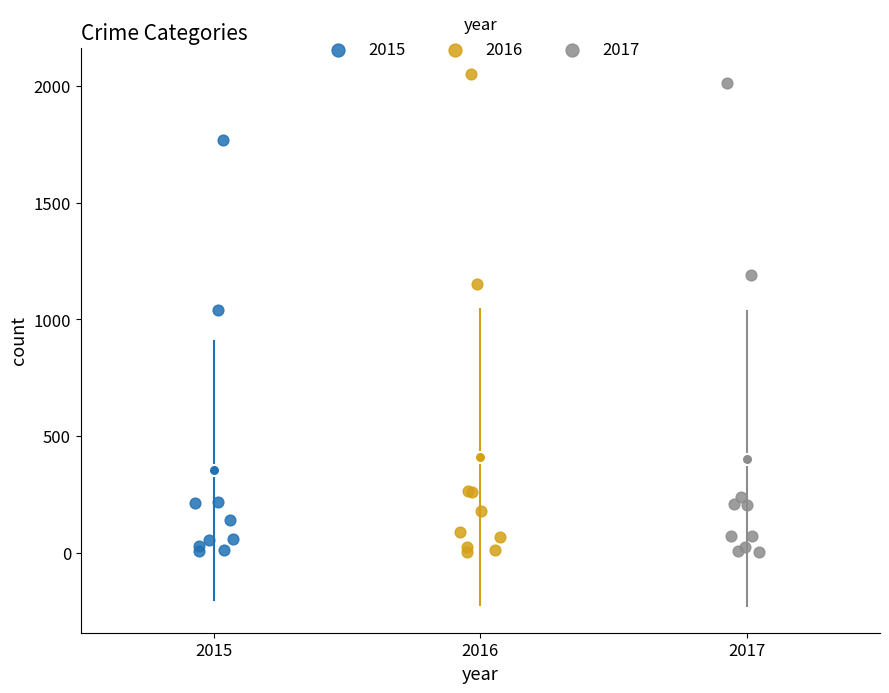

Which series has the largest Y range (max minus min)?

2016